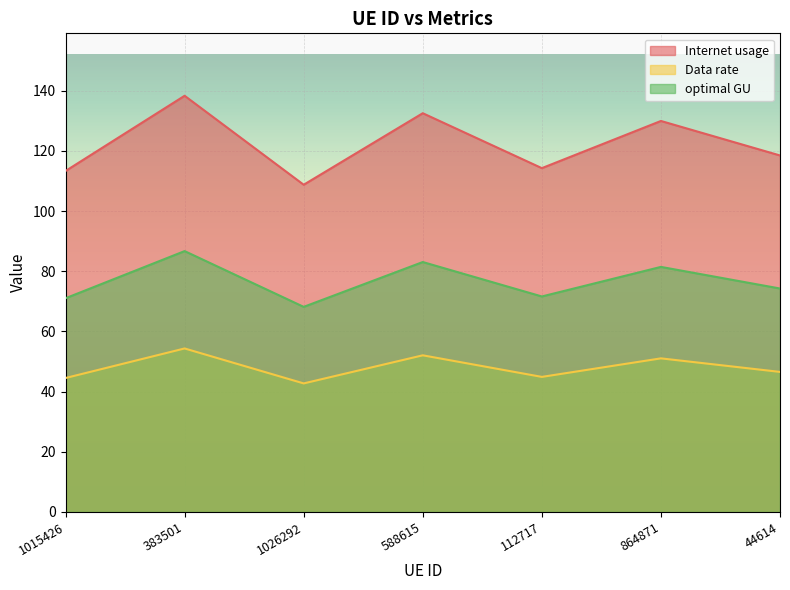

What is the label of the 5th point from the right?

1026292